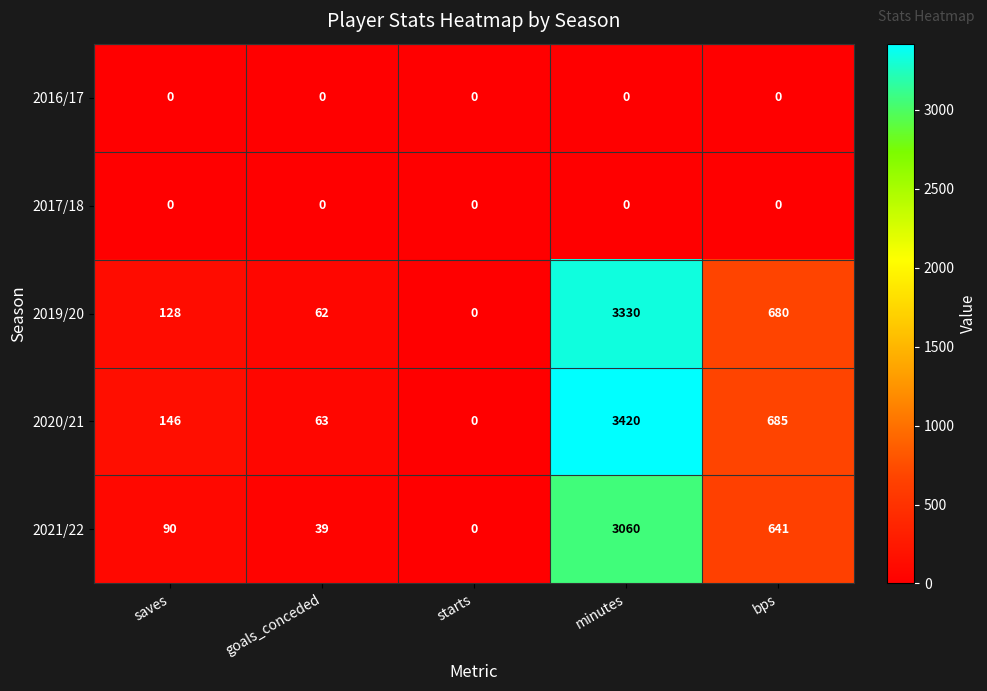

What is the greatest value displayed?

3420